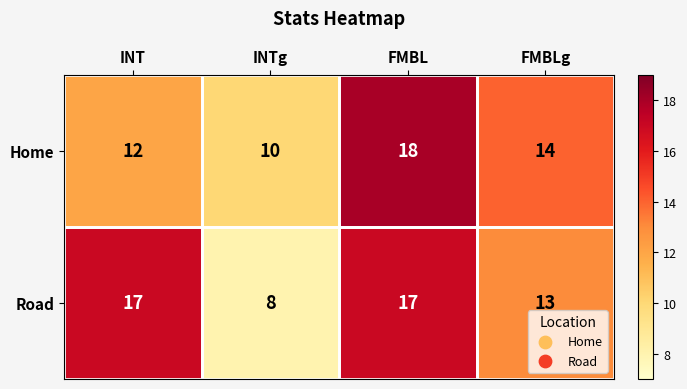

At which category is the sum across all series the highest?

FMBL